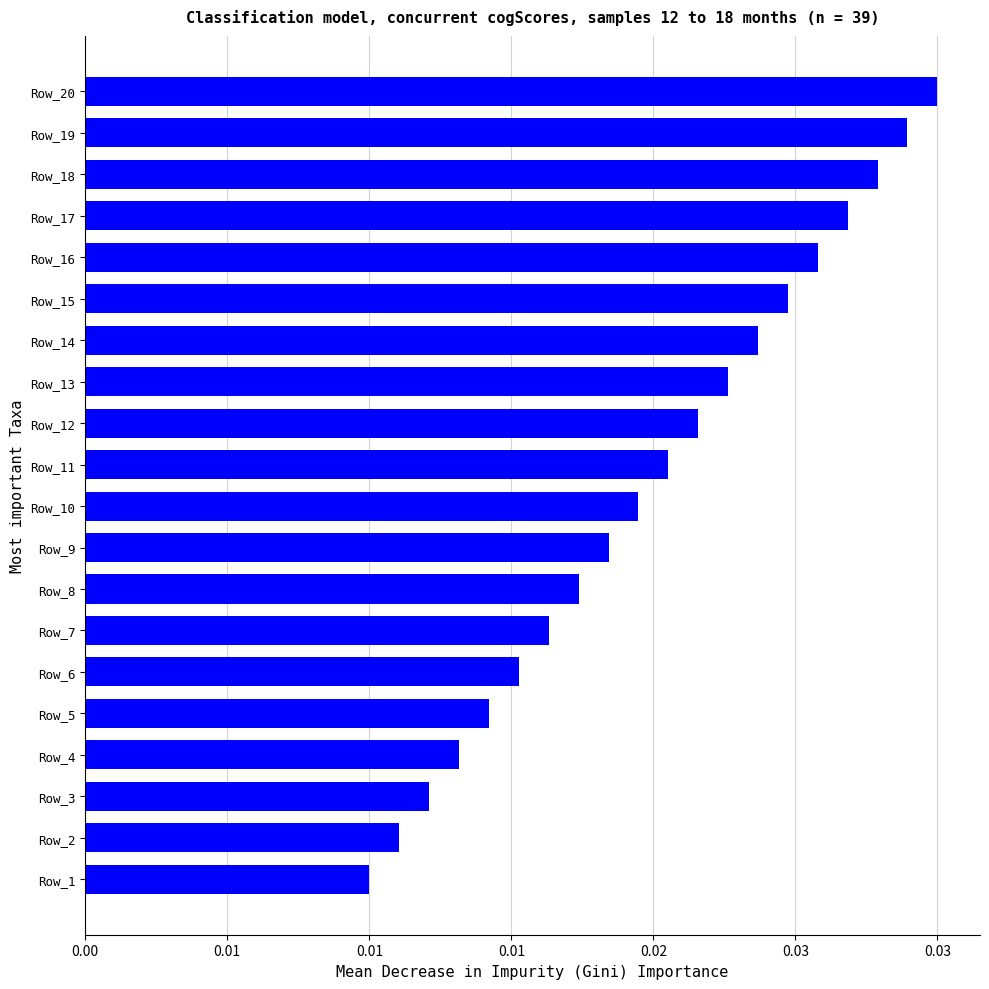

Are the bars horizontal?

Yes